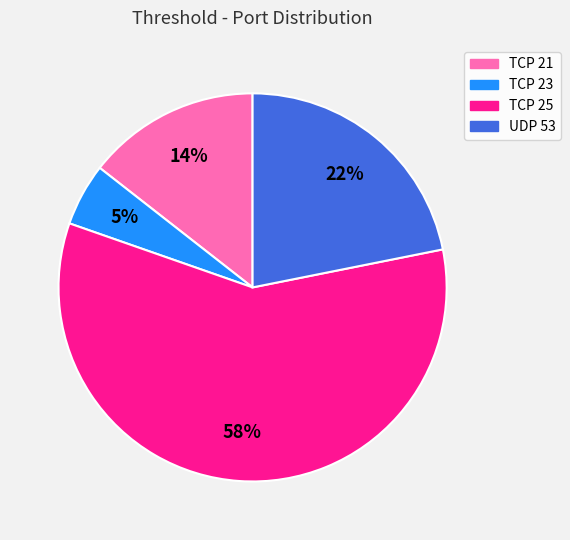

To the nearest percent, what is the difference between the UDP 53 and TCP 23 slice percentages?

17%